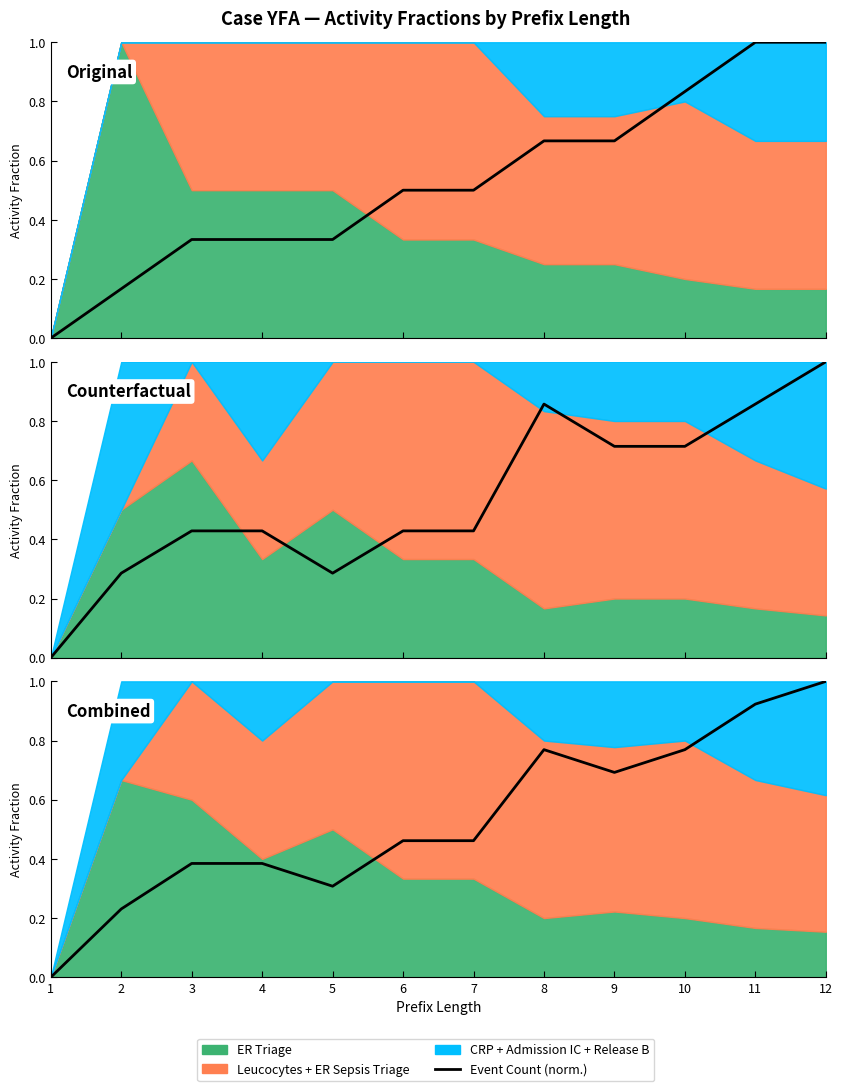

What is the greatest value displayed?

1.0